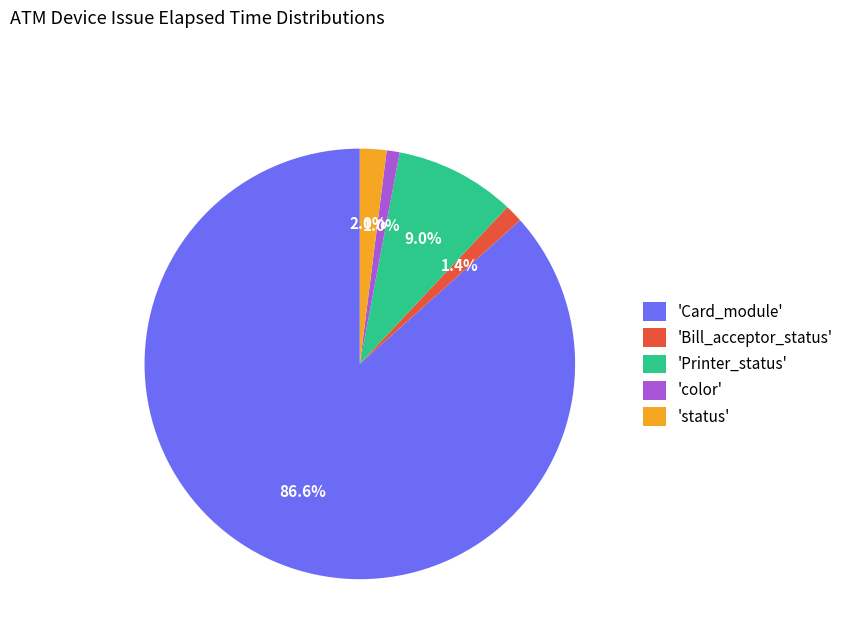

Which slice represents more than half of the pie?

'Card_module'